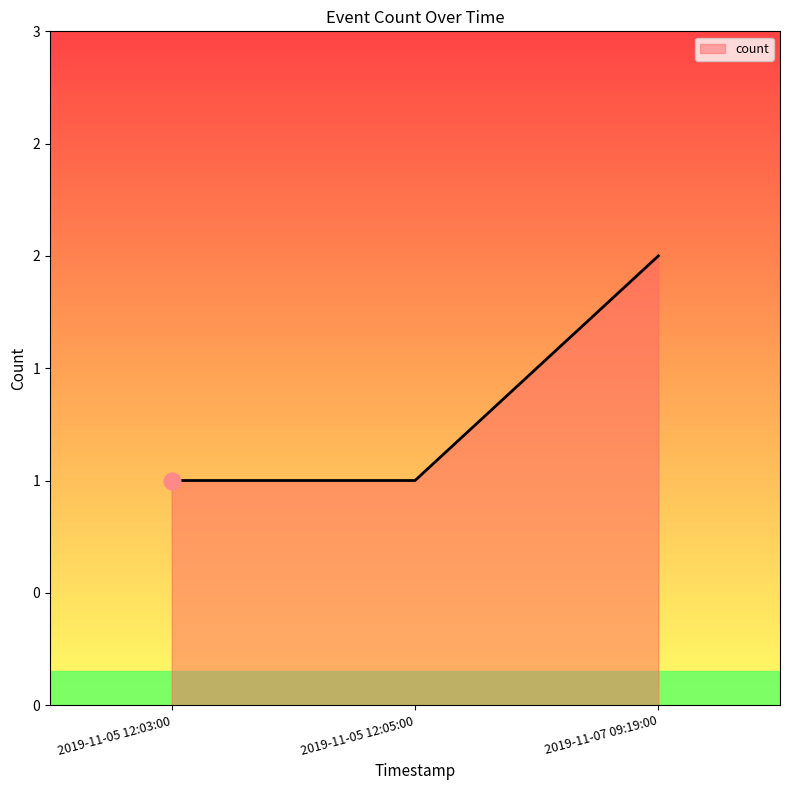

What is the difference between the maximum and second lowest values?

1